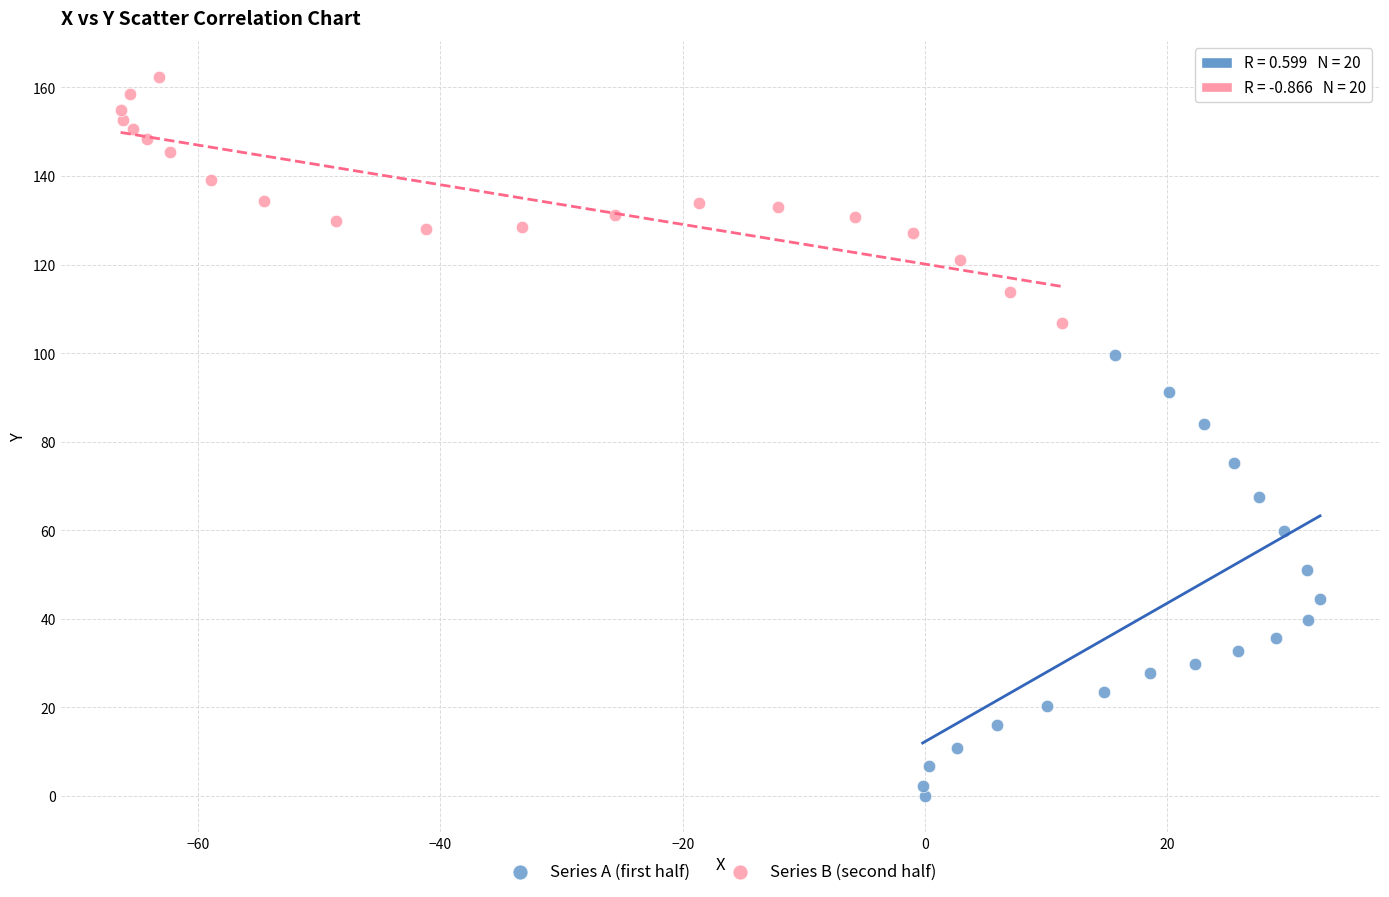

What are all the series names shown in the legend?

Series A (first half), Series B (second half)